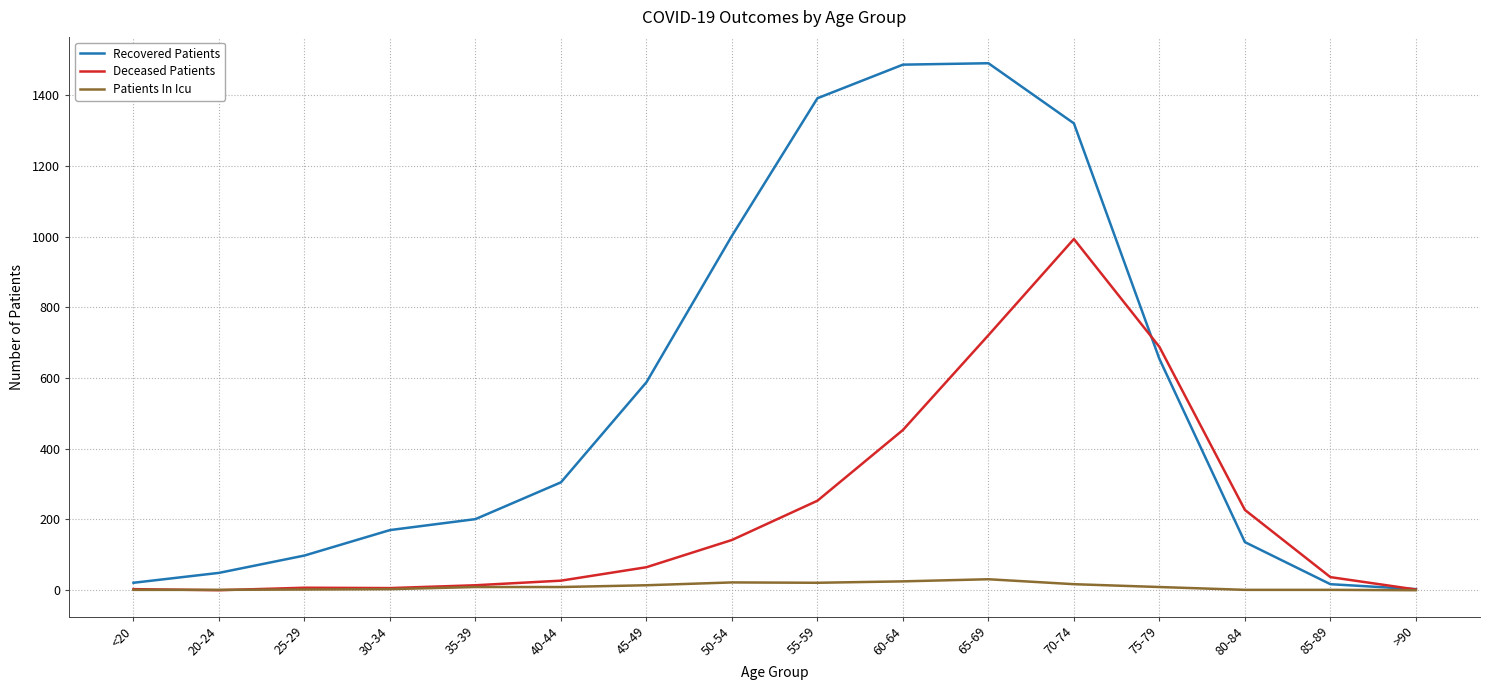

Rank the series by their average value, from lowest to highest.

Patients In Icu, Deceased Patients, Recovered Patients